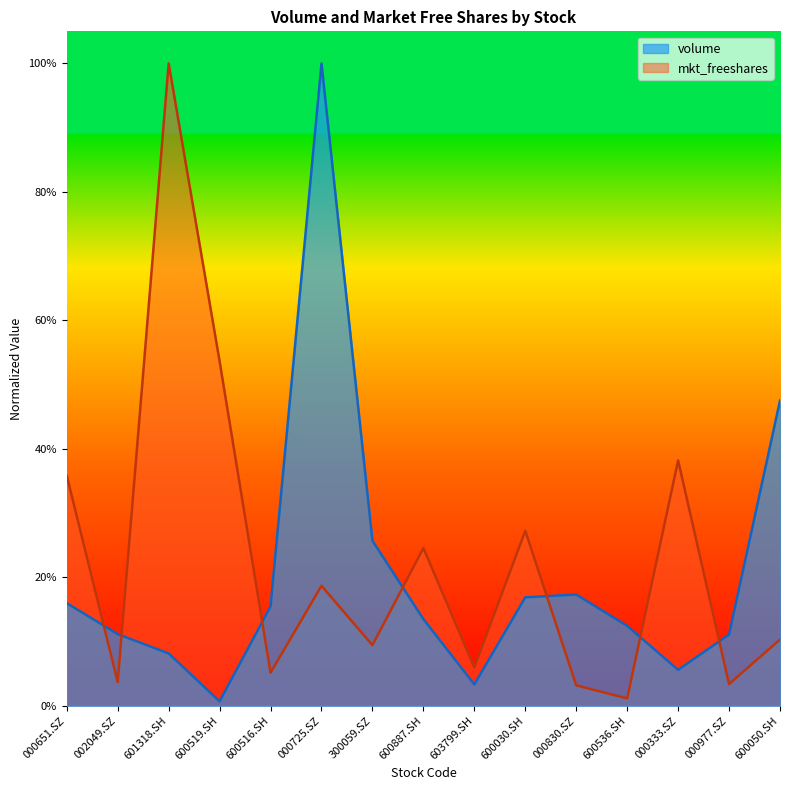

Which series has the largest total across all categories?

mkt_freeshares